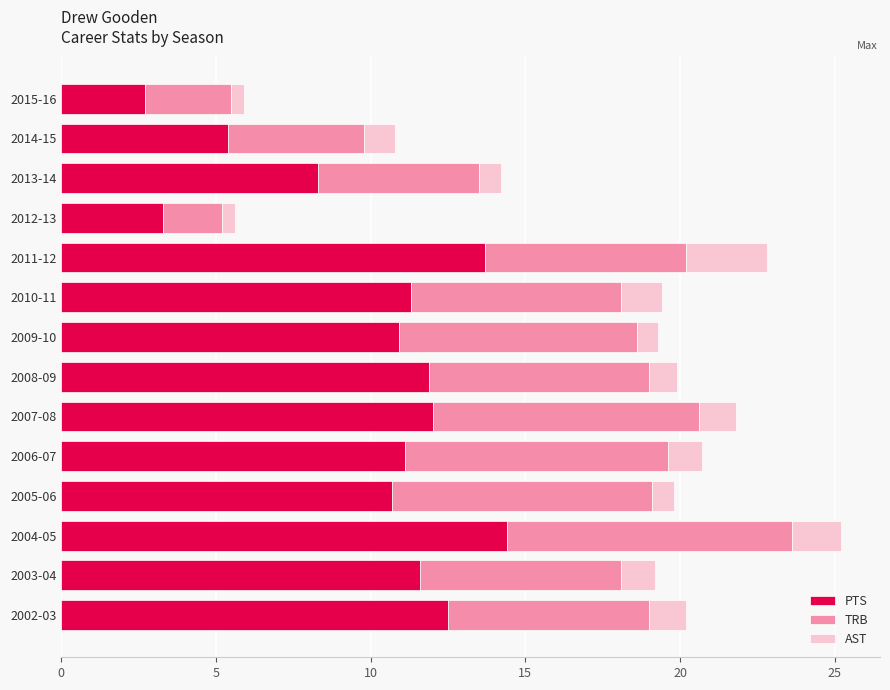

Where is PTS nearest to the value 8?

2013-14